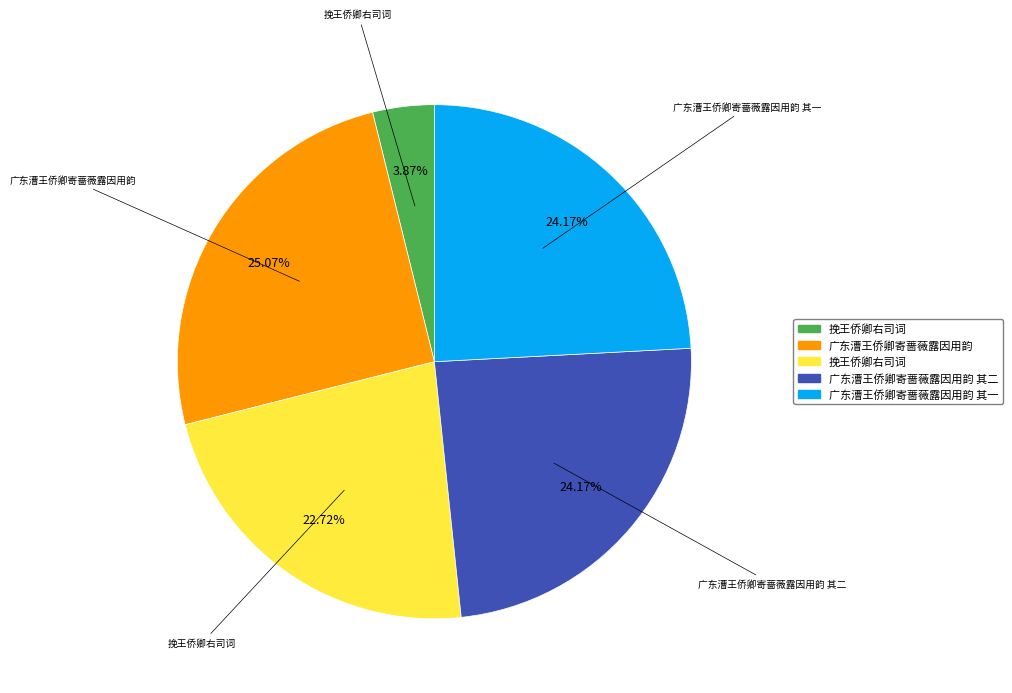

Is there a majority slice in this chart?

No